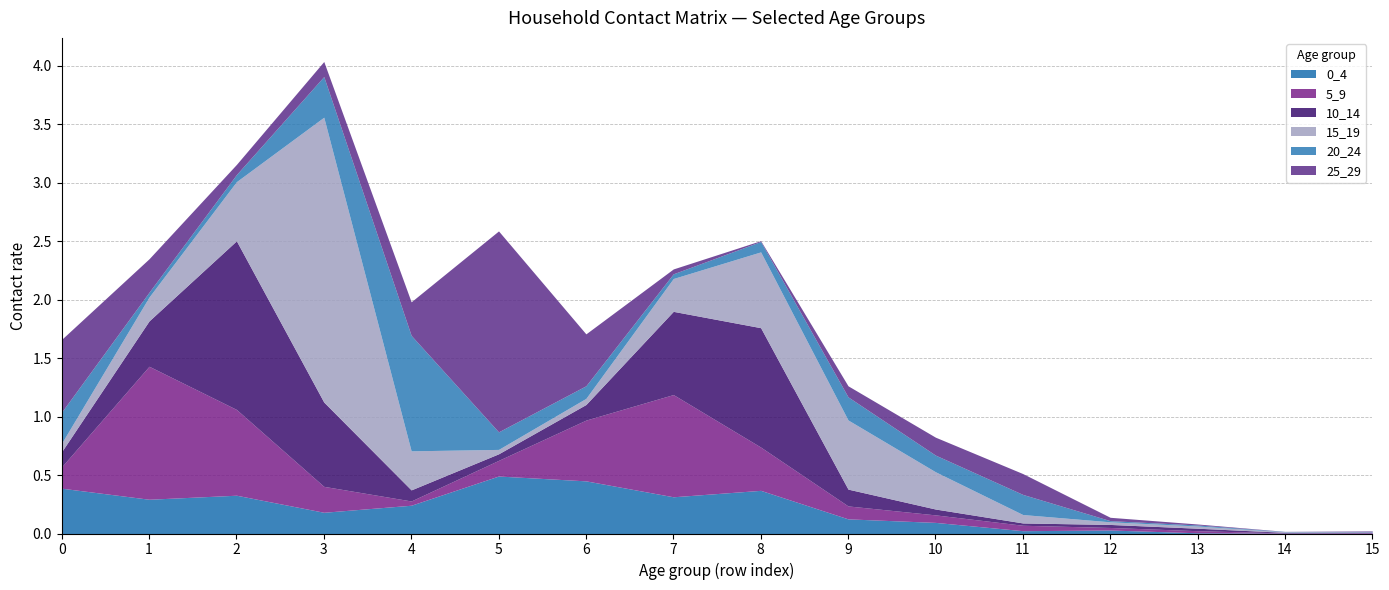

How many interior local valleys does the 25_29 series have?

3